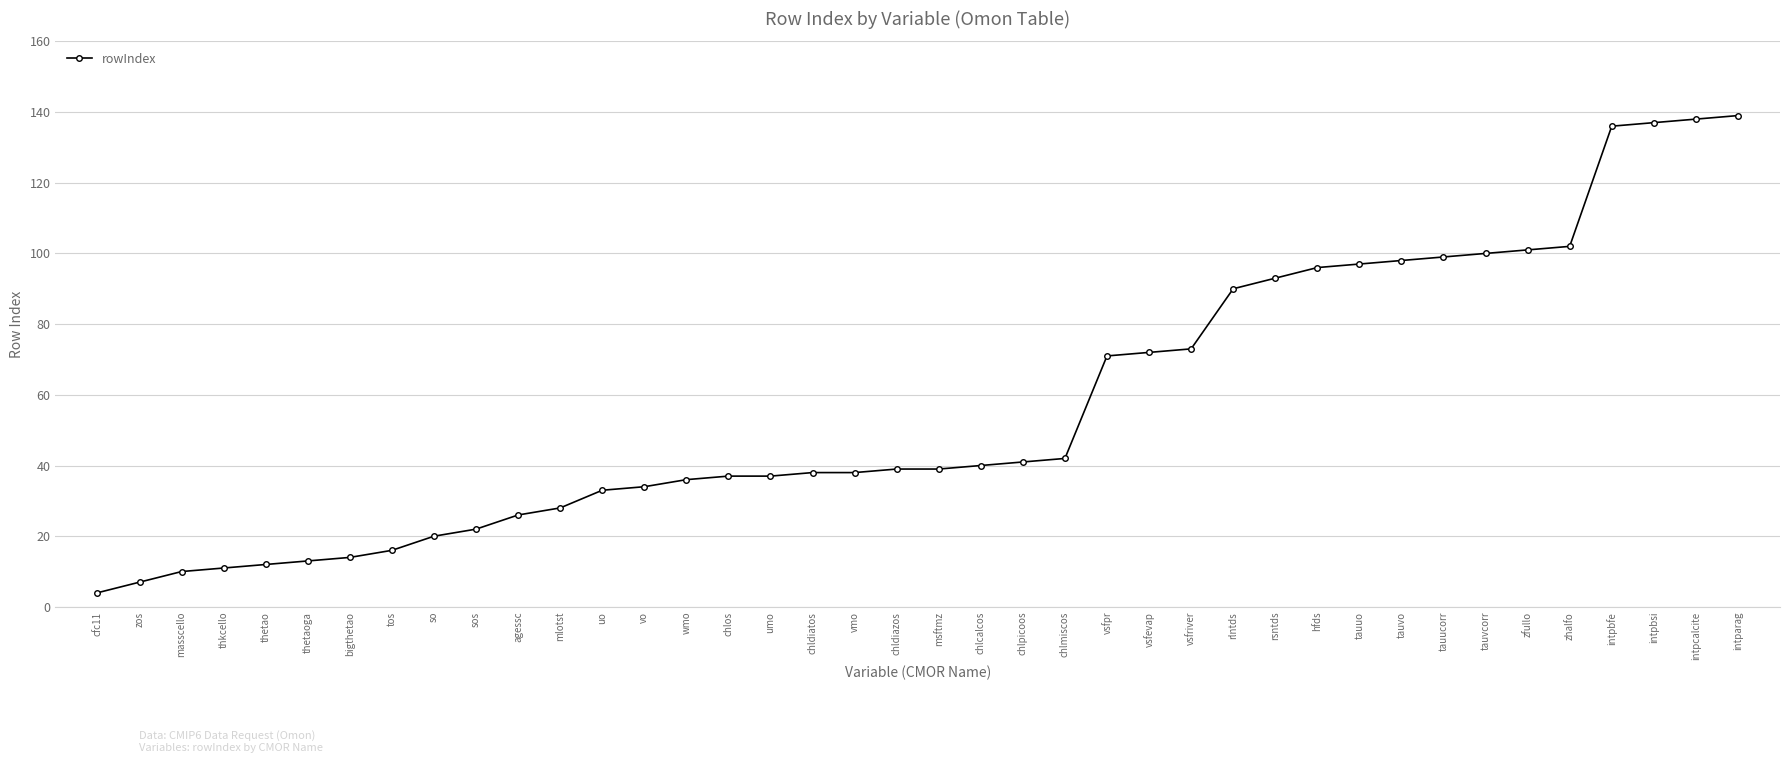

What is the minimum value shown in the chart?

4